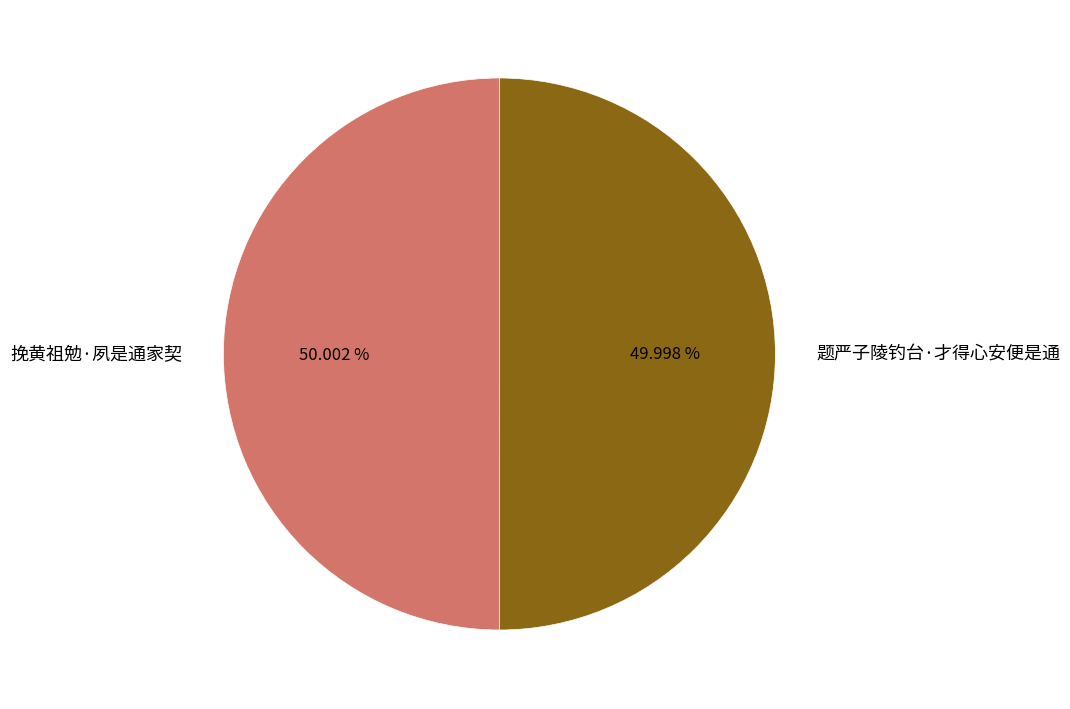

What percentage do 题严子陵钓台·才得心安便是通 and 挽黄祖勉·夙是通家契 together represent?

100.0%